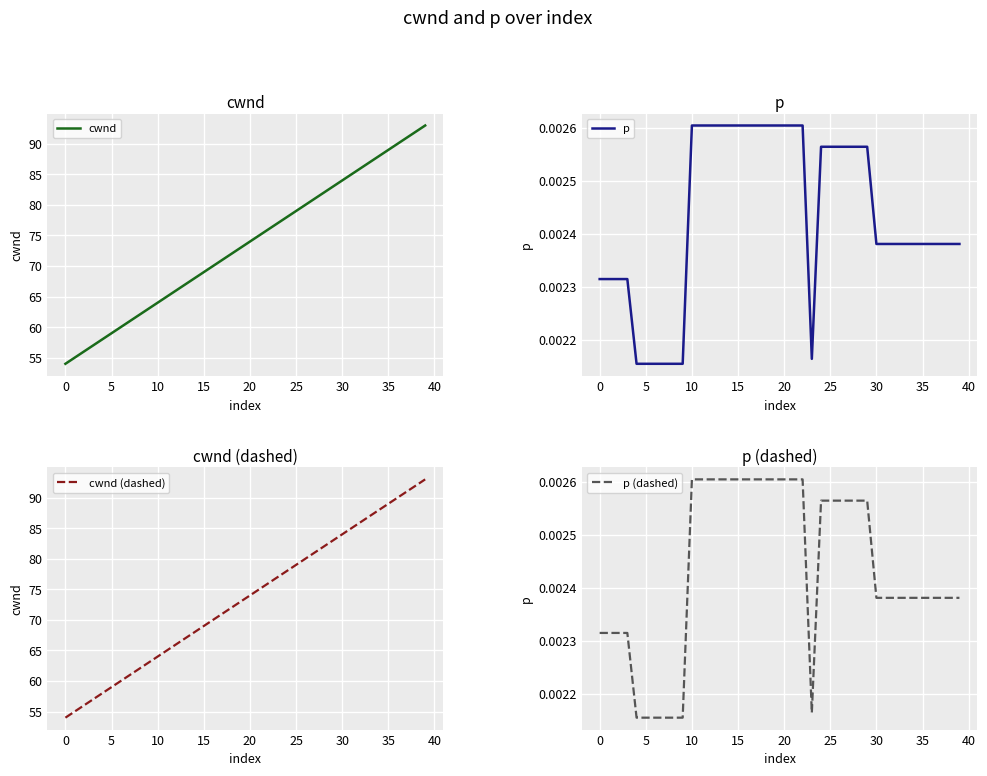

True or false: cwnd (dashed) has a value of 74 at 20.

True